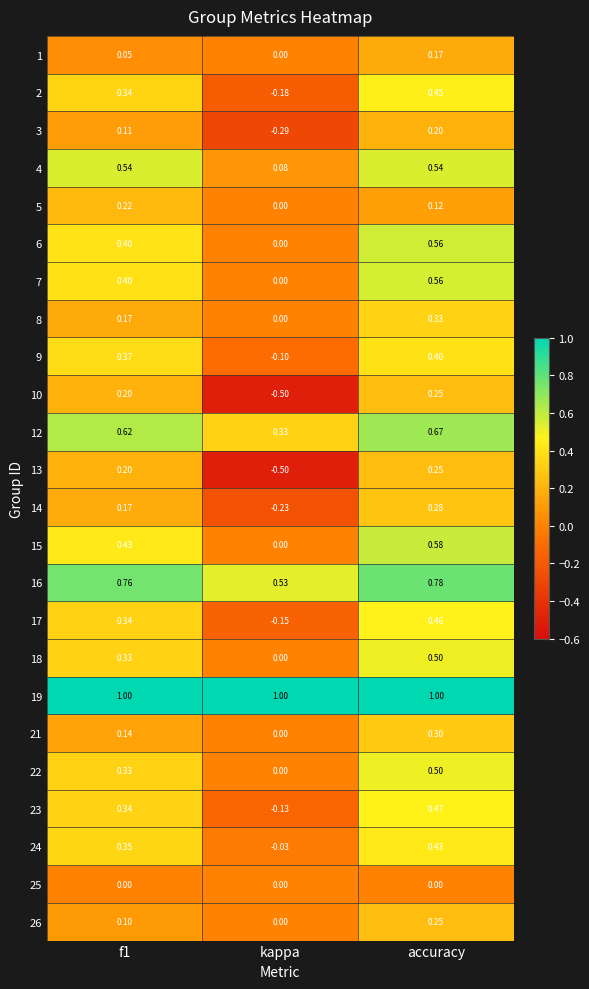

Which series has the largest total across all categories?

19